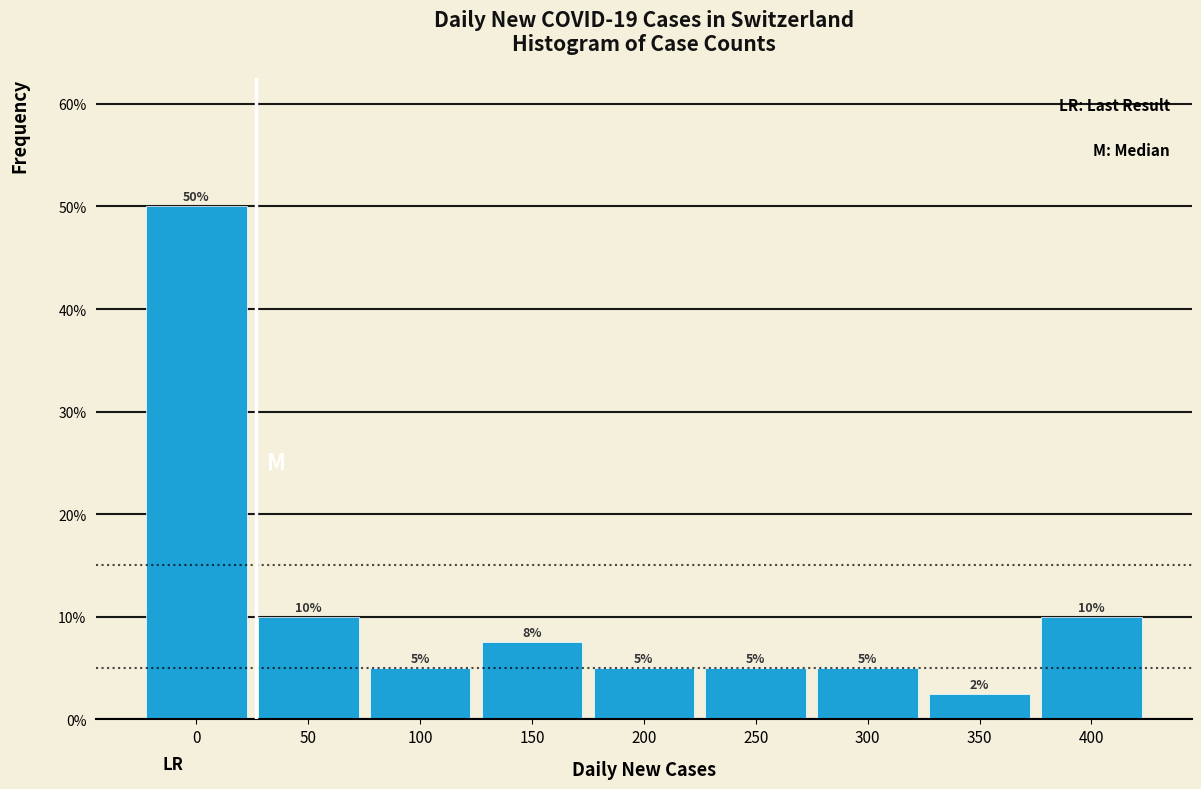

The chart shows a value of 79.6 at 0. True or false?

False